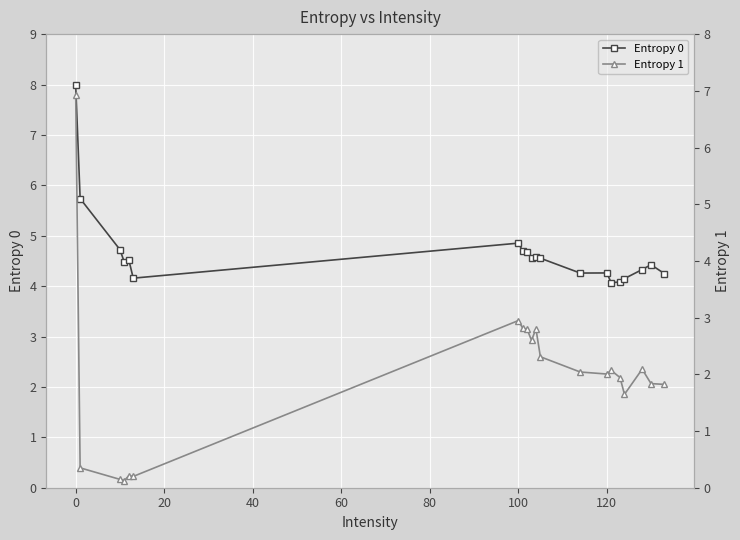

True or false: Entropy 0 has a value of 4.5 at 0.

False